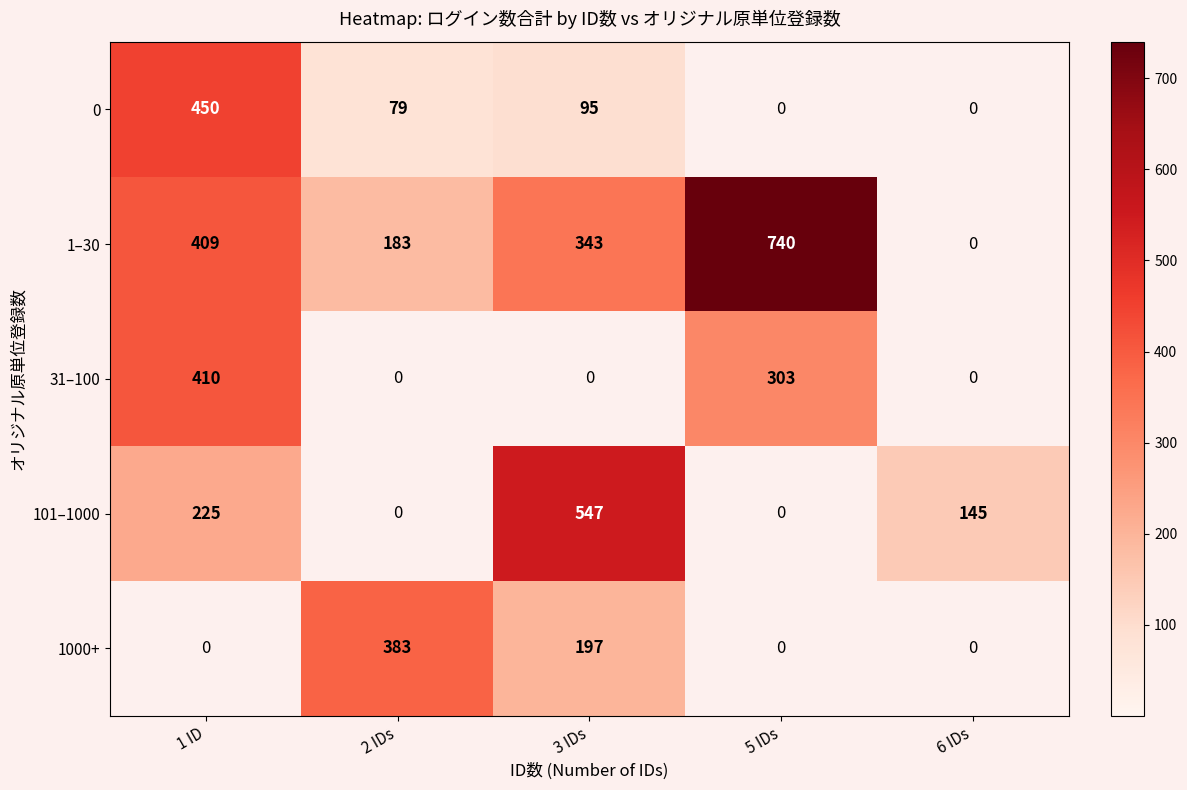

Which series changed the most between 5 IDs and 6 IDs?

1–30